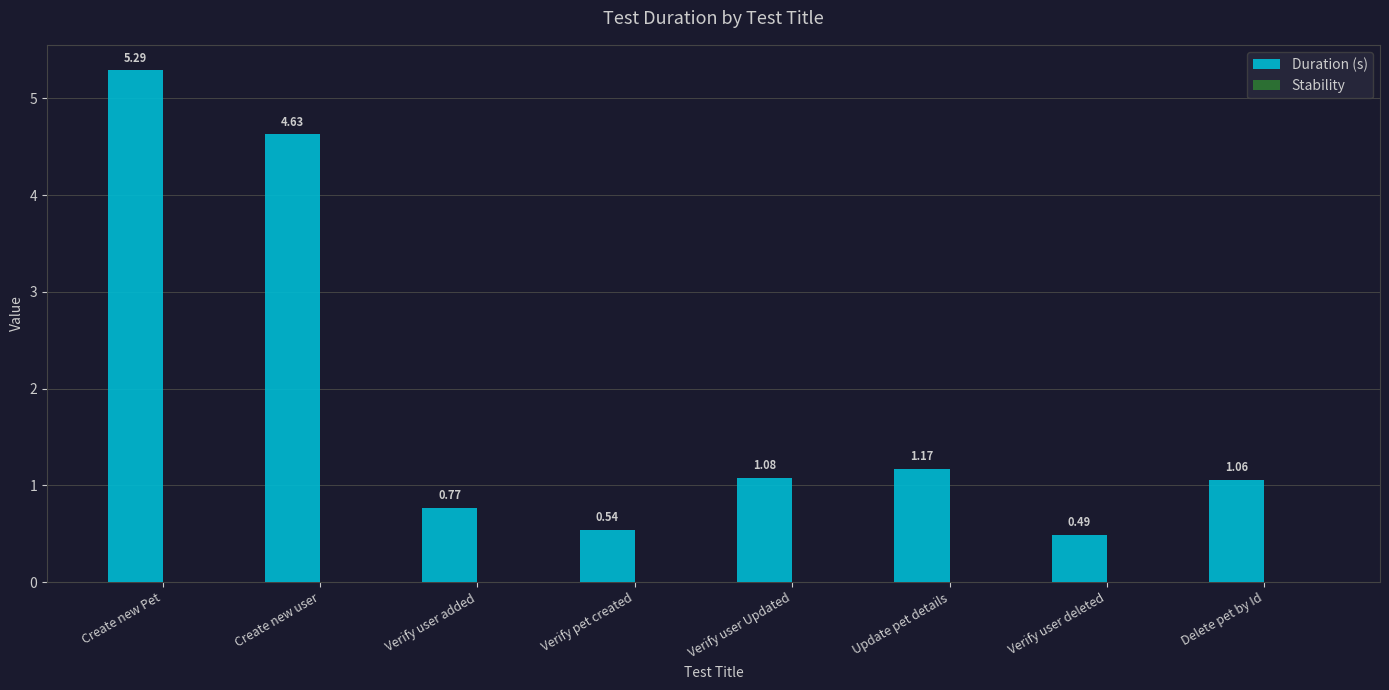

Which has a higher value, Verify pet created or Verify user deleted?

Verify pet created